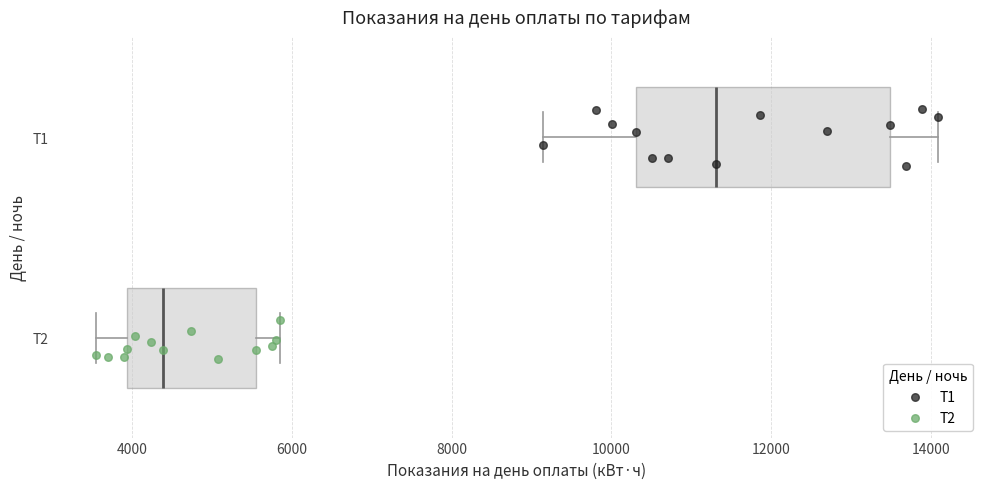

Where does the median line of the box for Т1 sit on the x-axis? The values are not printed on the chart, so give them approximately, as read against the axis.

11400